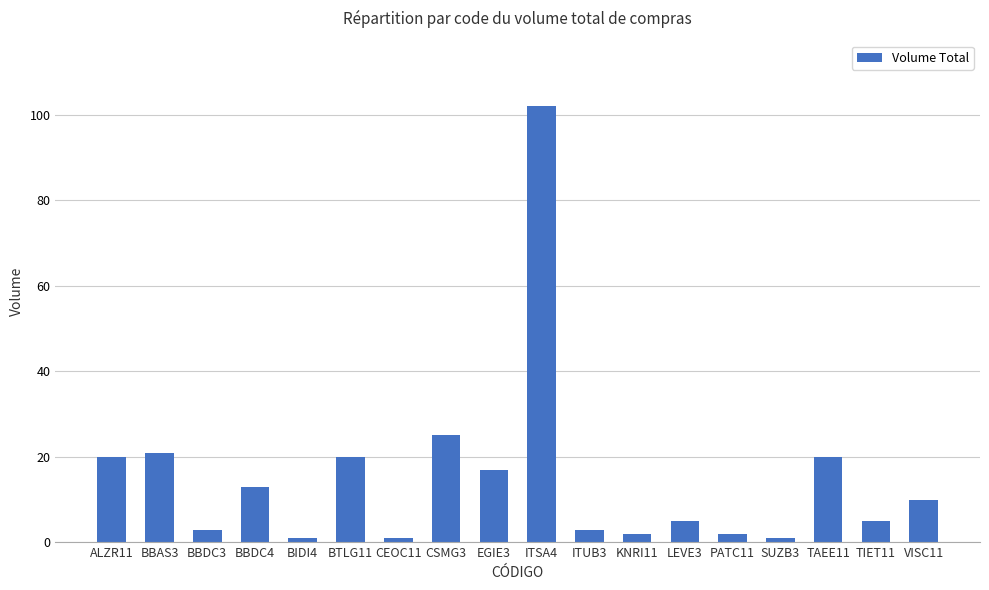

What is the change in value from LEVE3 to VISC11?

+5